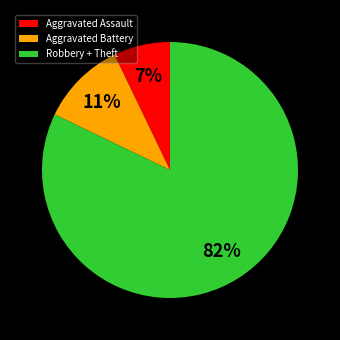

Which slice is the largest?

Robbery + Theft